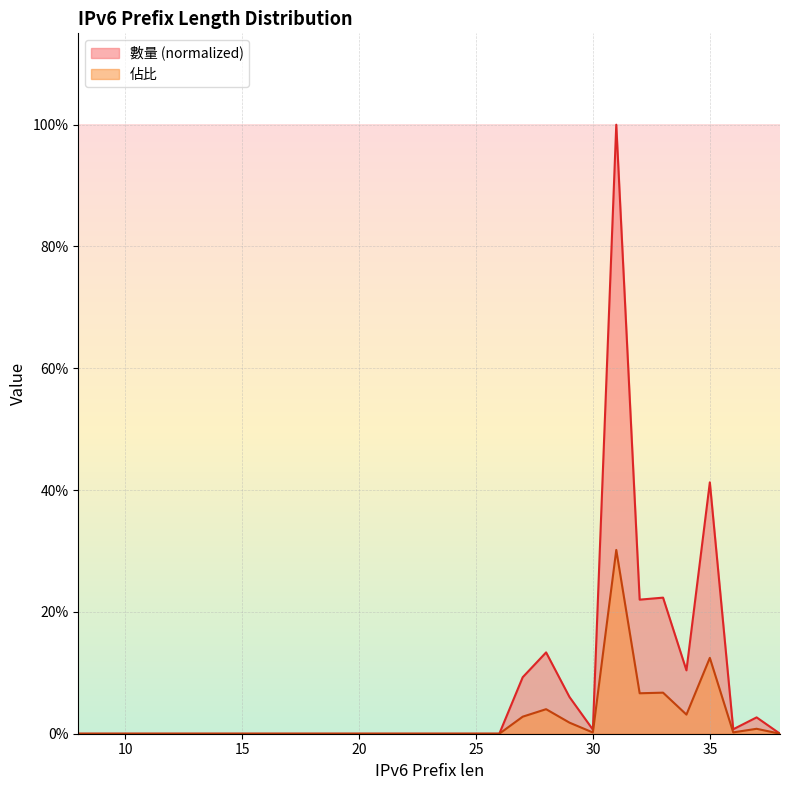

Between 10 and 37, which is larger?

37